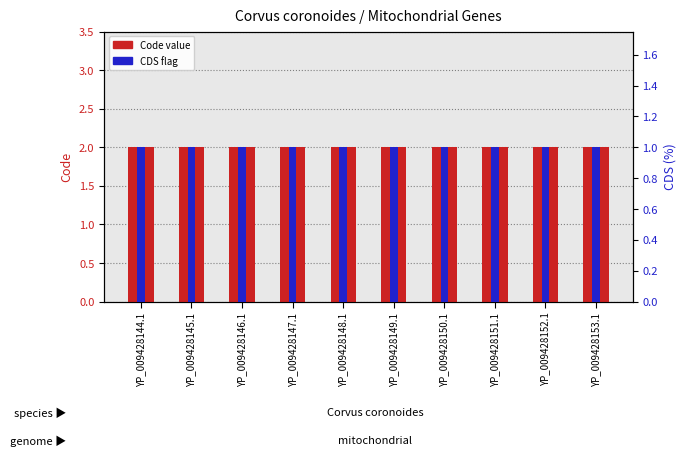

List the labels in order of Code value, smallest first.

YP_009428144.1, YP_009428145.1, YP_009428146.1, YP_009428147.1, YP_009428148.1, YP_009428149.1, YP_009428150.1, YP_009428151.1, YP_009428152.1, YP_009428153.1